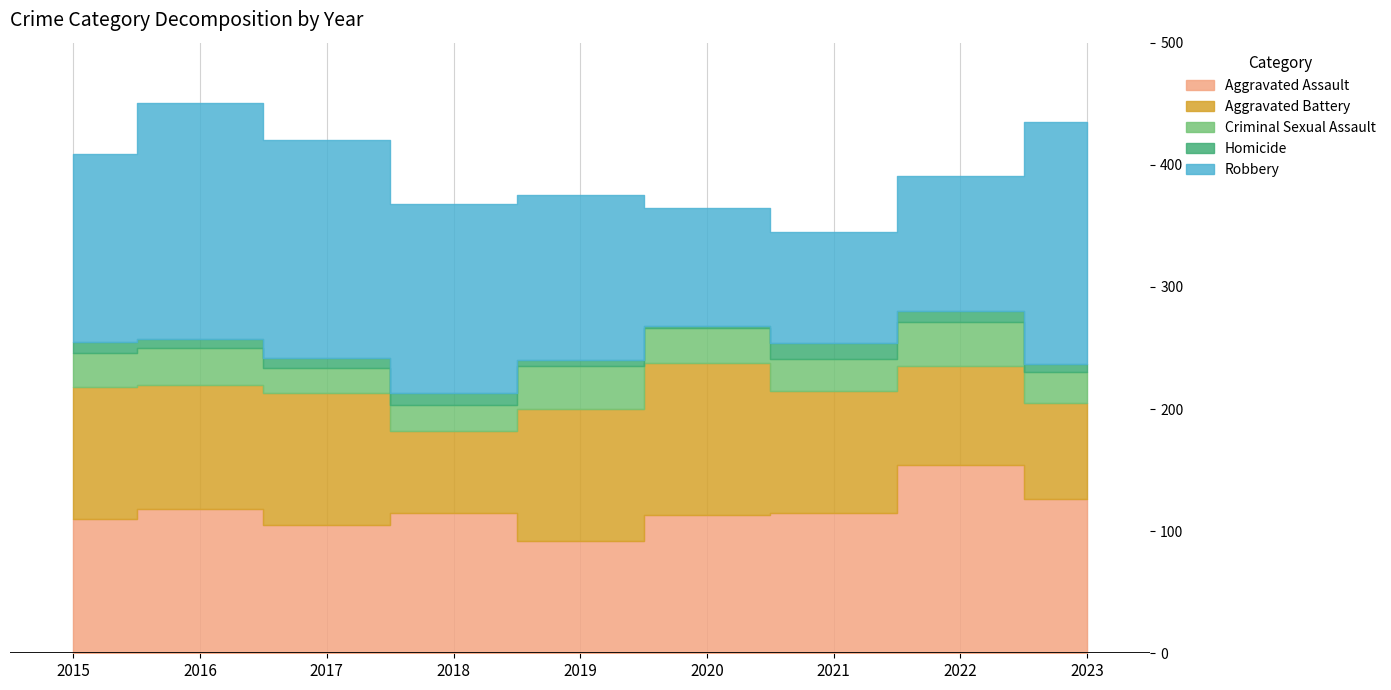

Which series has the largest range (max minus min)?

Robbery